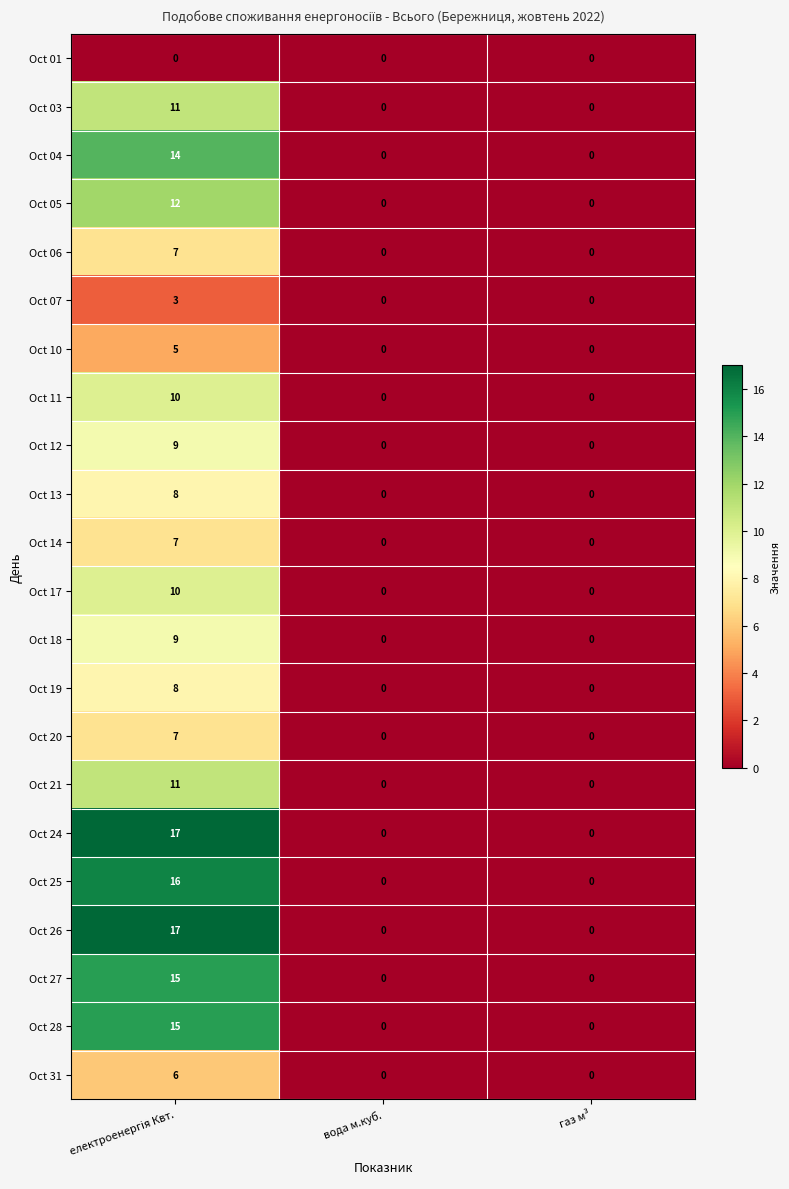

What is the highest value of the Oct 14 series?

7